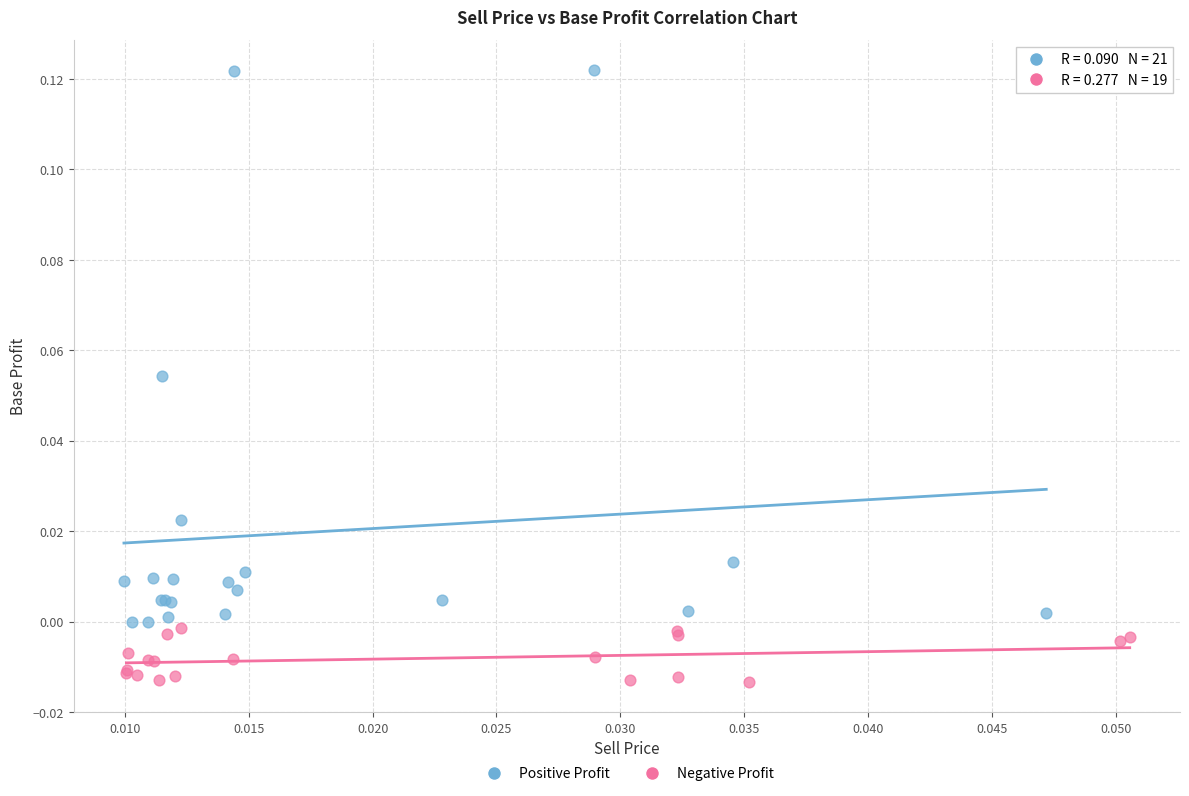

Which series has the widest spread of Y values?

Positive Profit